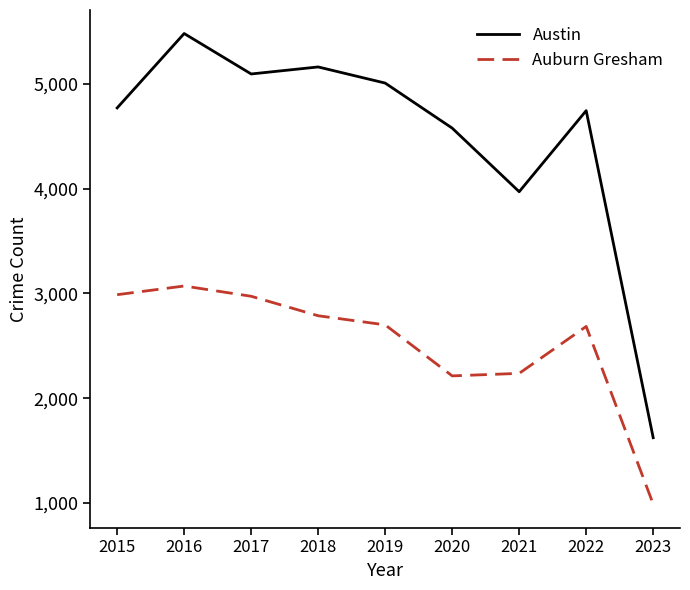

Where is the first local minimum for Austin?

2017